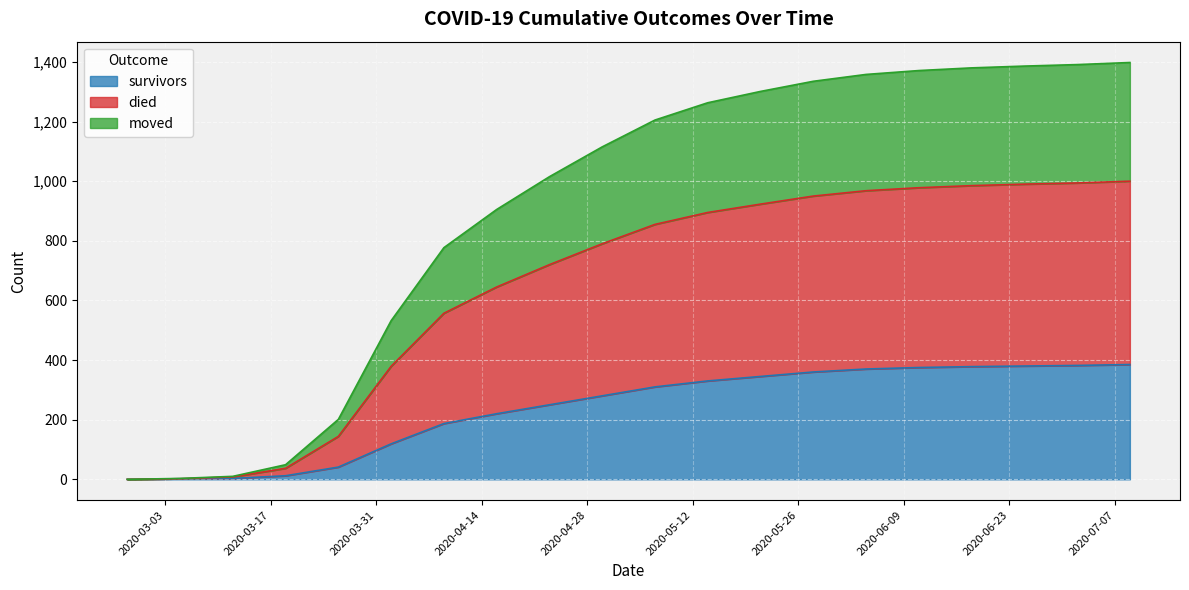

What is the label of the 17th point from the left?

2020-06-18